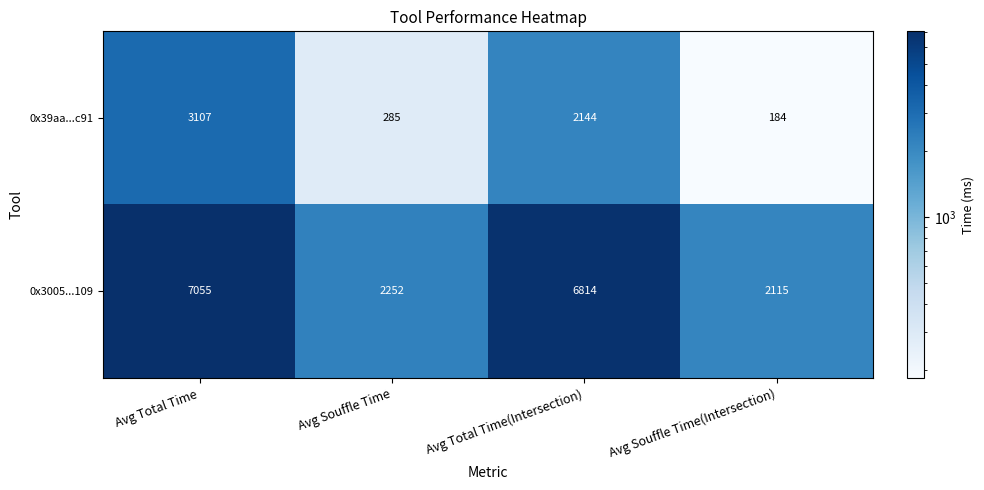

List the series in order of their peak value, lowest first.

0x39aa...c91, 0x3005...109